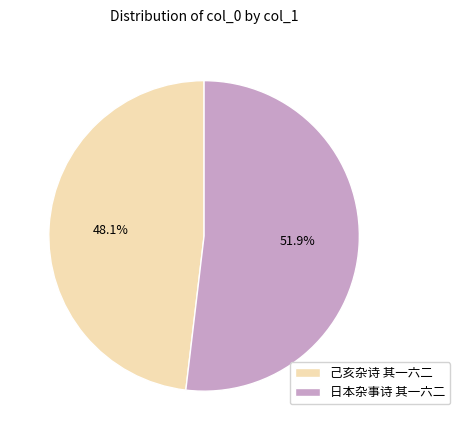

How many segments does this pie chart have?

2